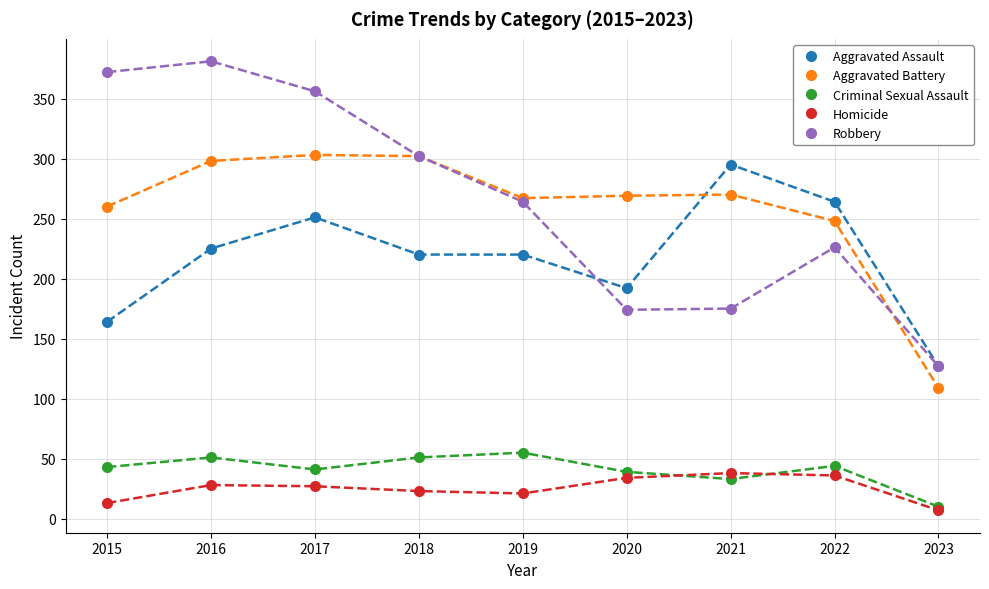

What is the minimum value shown in the chart?

7